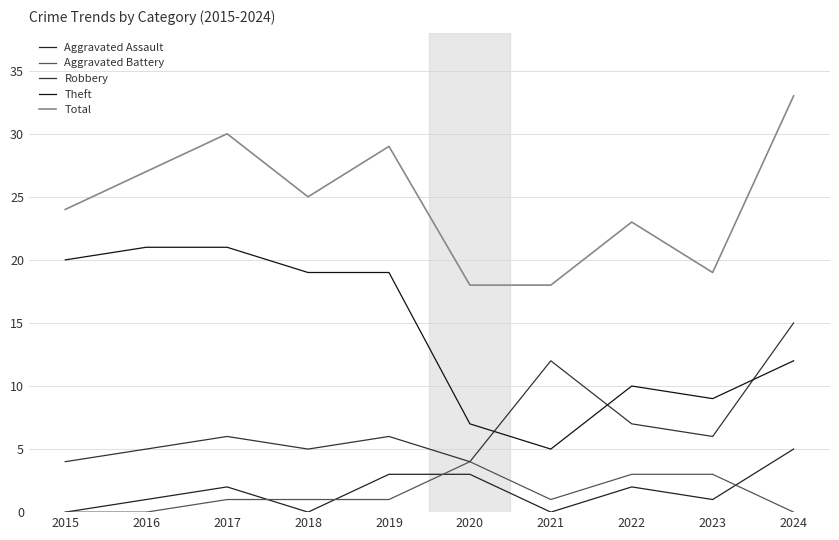

True or false: Theft has a value of 26 at 2019.

False